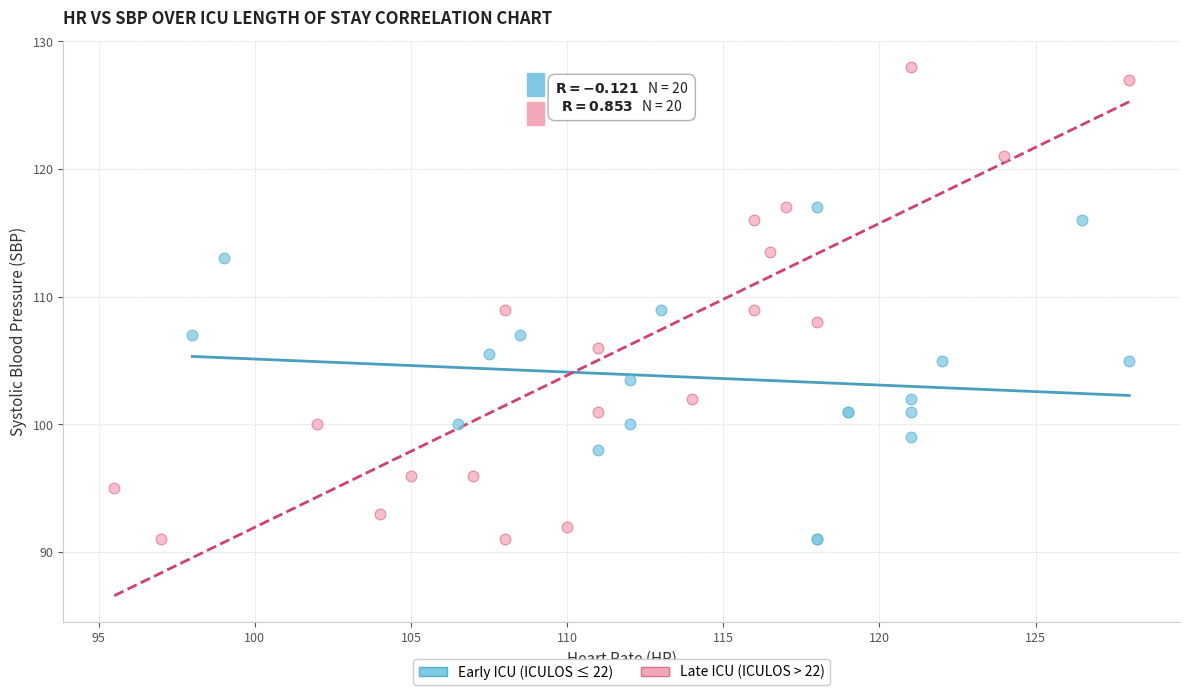

Which series contains the highest Y value?

Late ICU (ICULOS > 22)